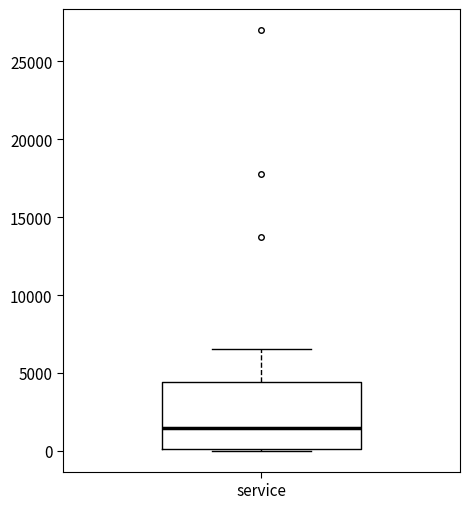

Read this box plot against the y-axis: the position of the median line, the range covered by the box, and the ends of both whiskers. The values are not printed on the chart, so give them approximately, as read against the axis.

median 1500, box 0 to 4500, whiskers 0 to 6500